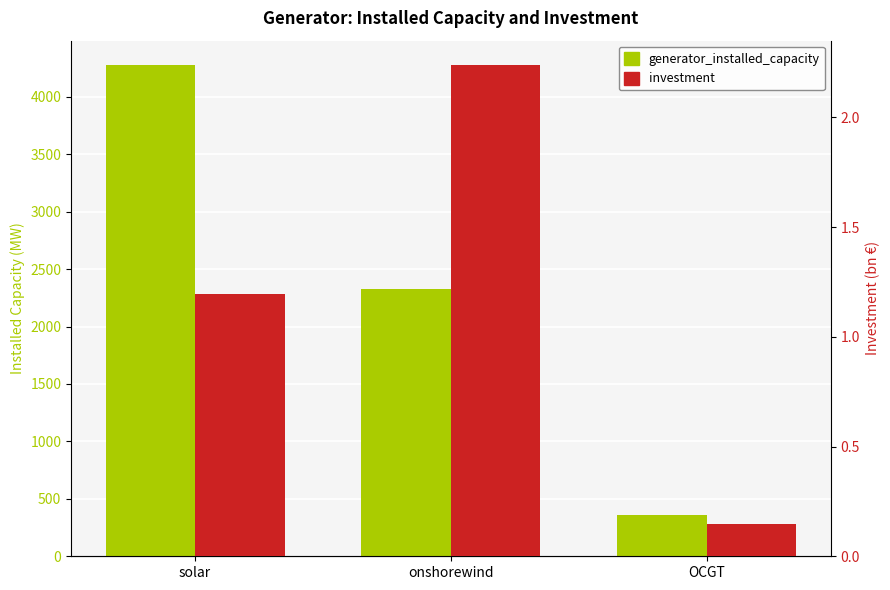

What is the value of the generator_installed_capacity bar at the 1st from the left?

4274.7